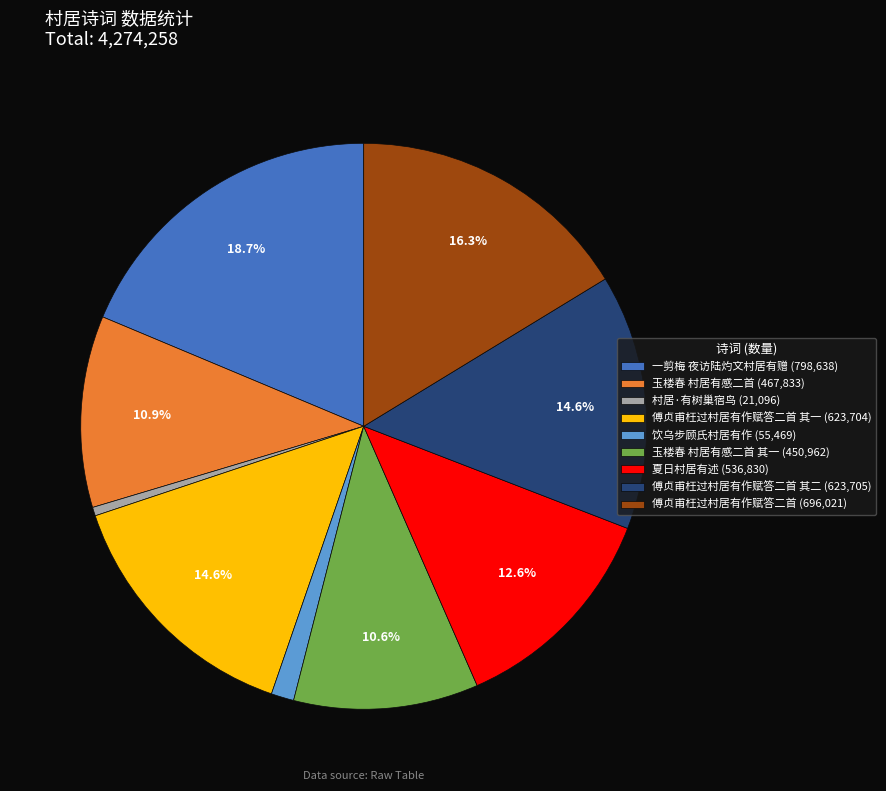

What is the total percentage of 一剪梅 夜访陆灼文村居有赠 (798,638) and 傅贞甫枉过村居有作赋答二首 其二 (623,705)?

33.3%